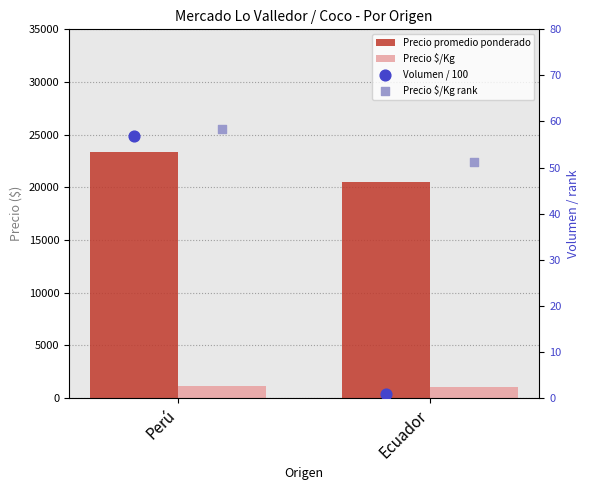

At which category is the sum across all series the highest?

Perú